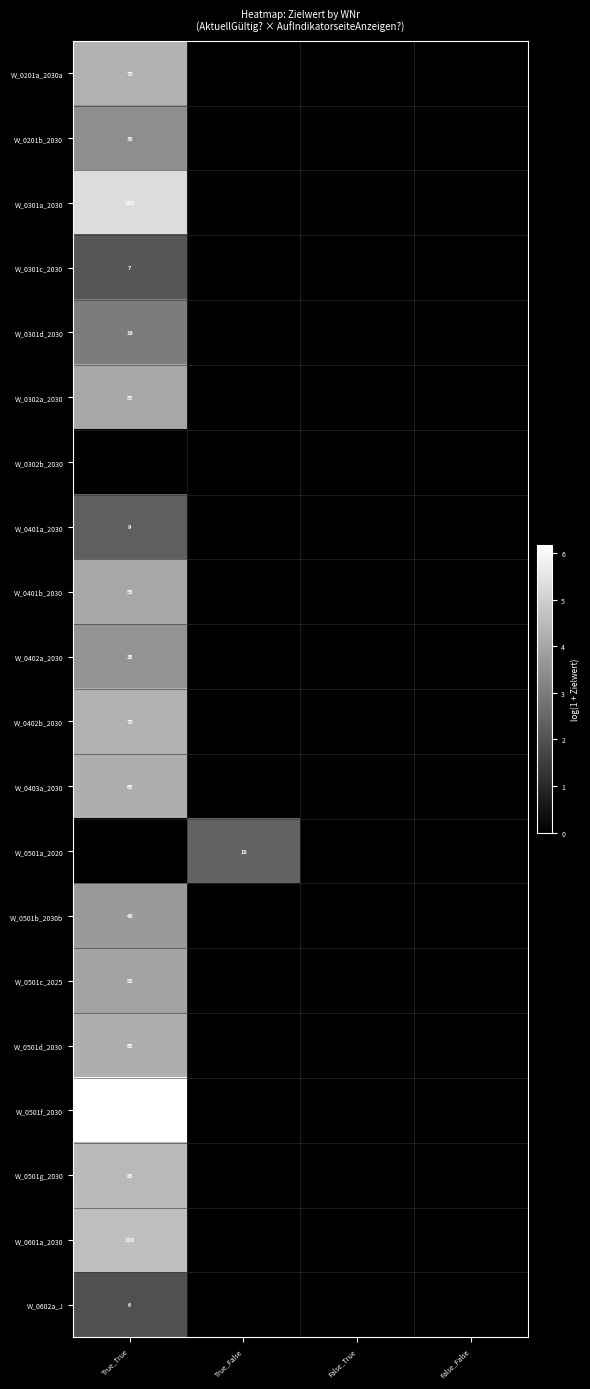

What is the maximum value for W_0301c_2030?

2.1